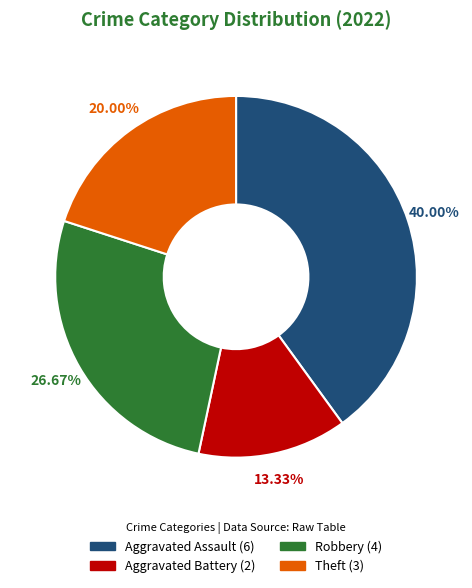

How many segments does this pie chart have?

4